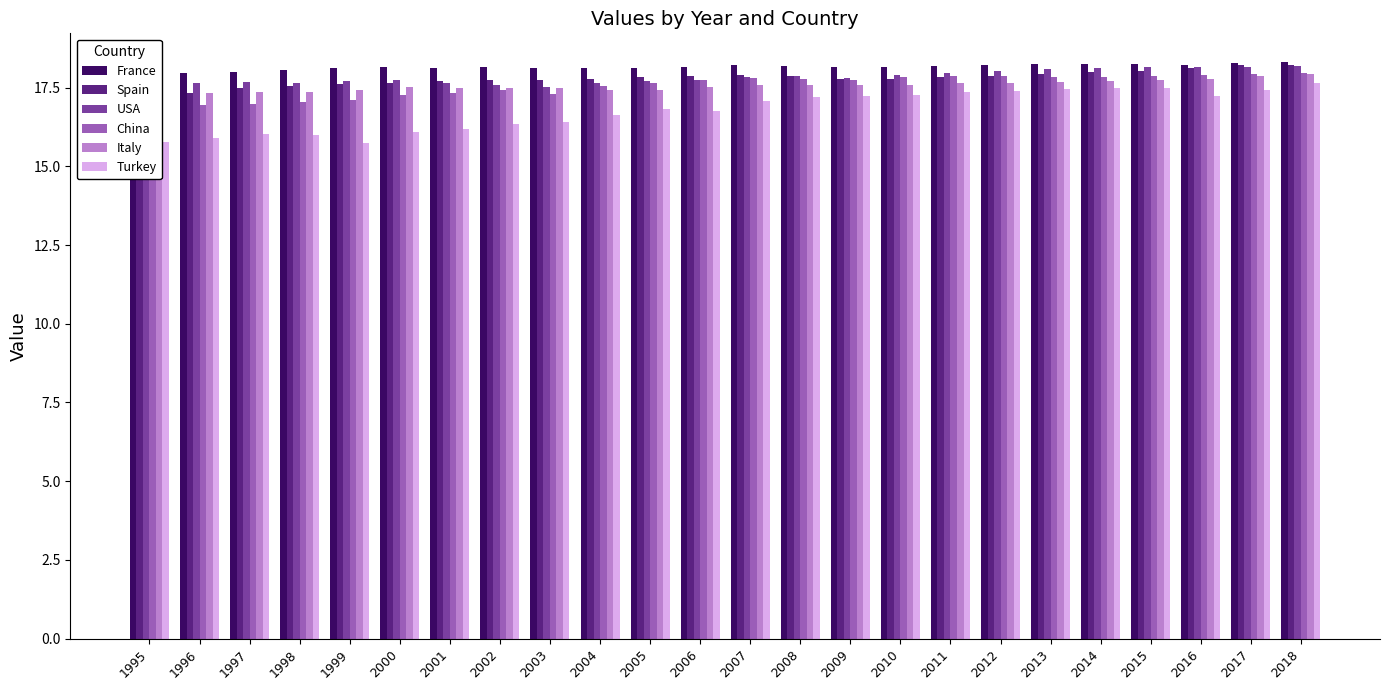

What is the value of the Italy bar at the 1st from the left?

17.2